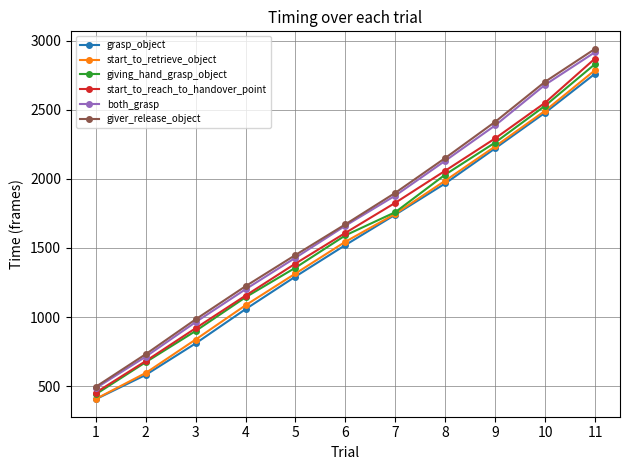

What is the difference between the highest and lowest values at 5?

156